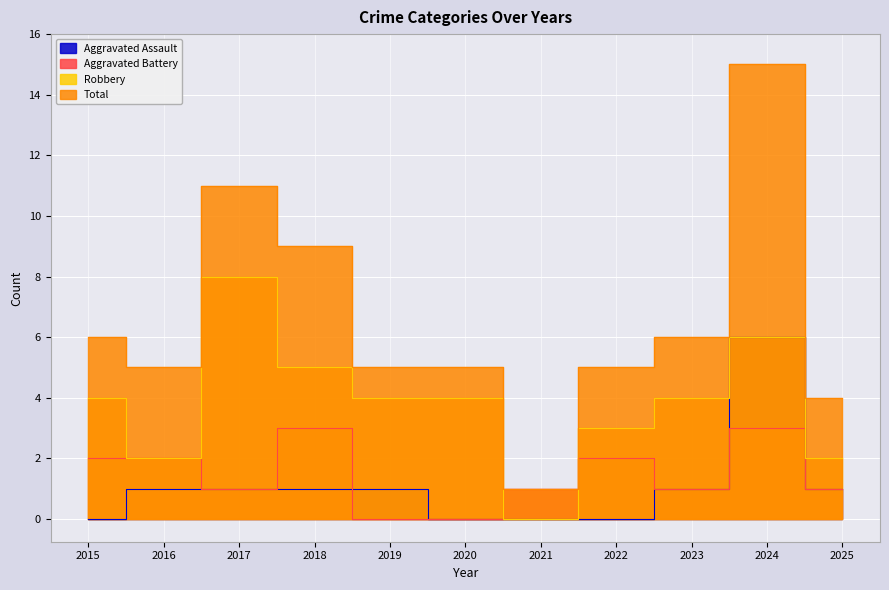

Is the value of Robbery at 2019 greater than the value of Aggravated Assault at 2024?

No